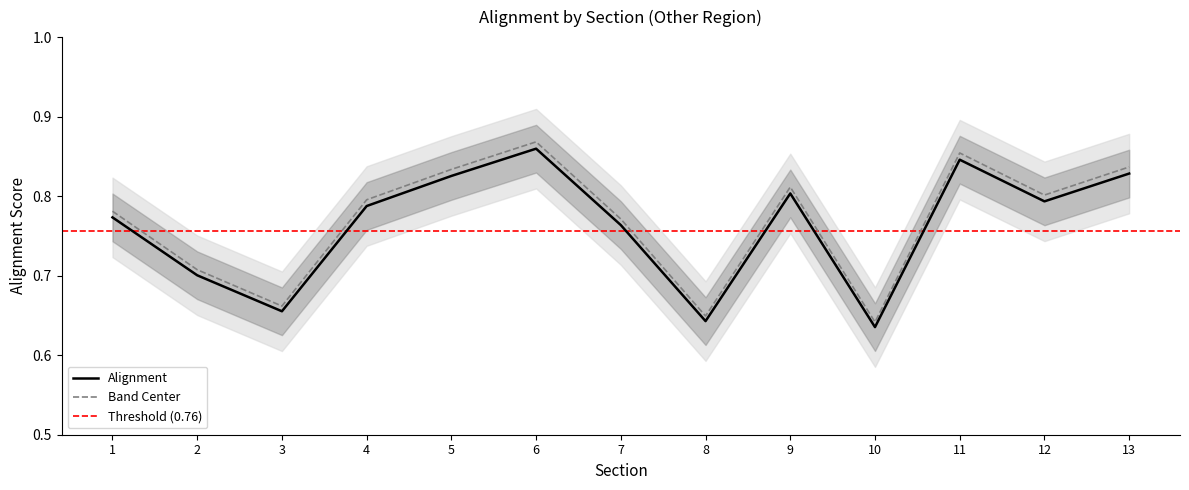

Count the Alignment values in the range 0 to 1.

13